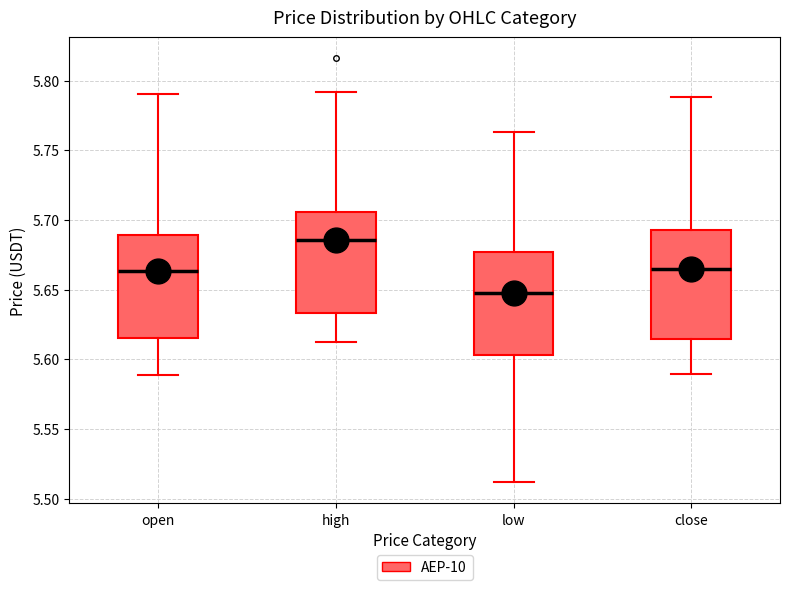

Where is the upper edge of the box for high on the y-axis? The values are not printed on the chart, so give them approximately, as read against the axis.

5.705